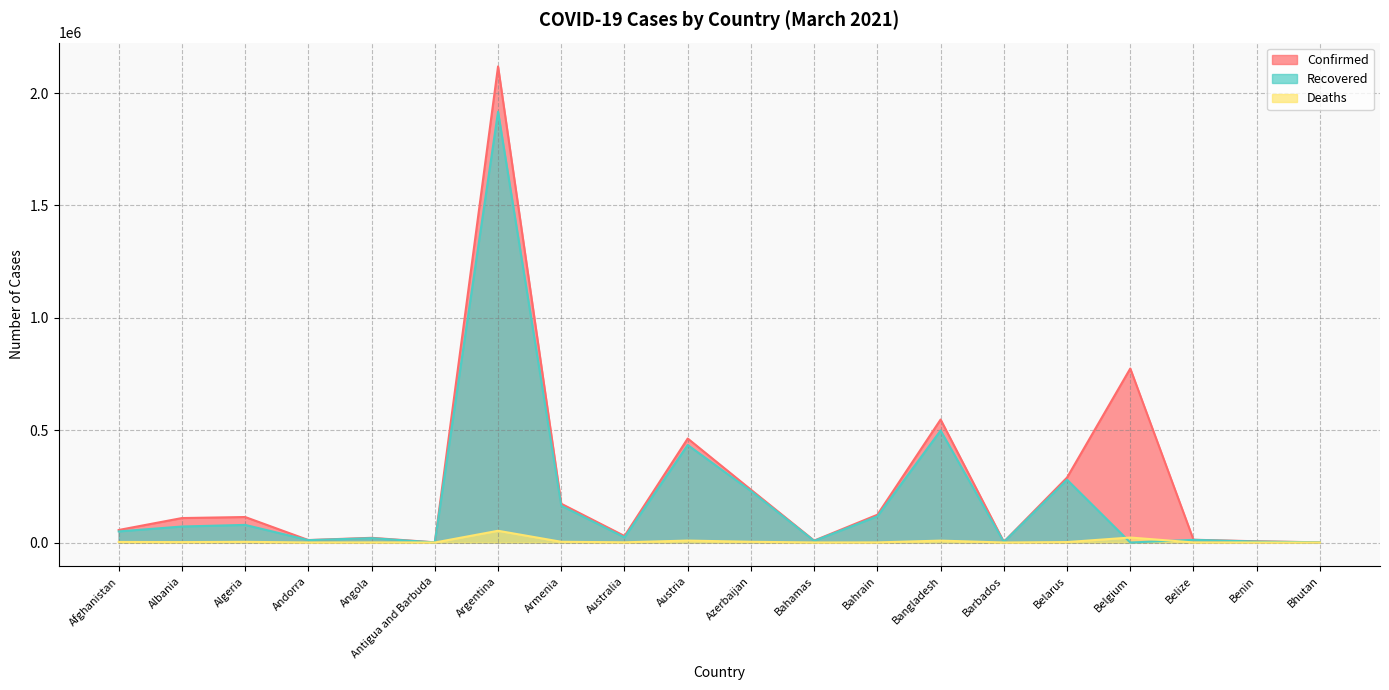

At which category is the sum across all series the highest?

Argentina